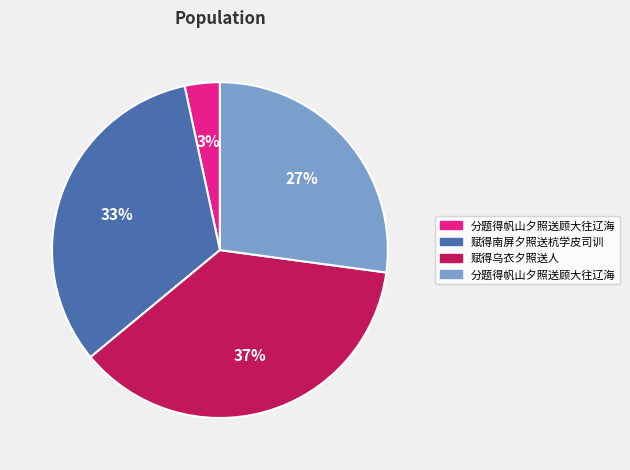

How many segments does this pie chart have?

4